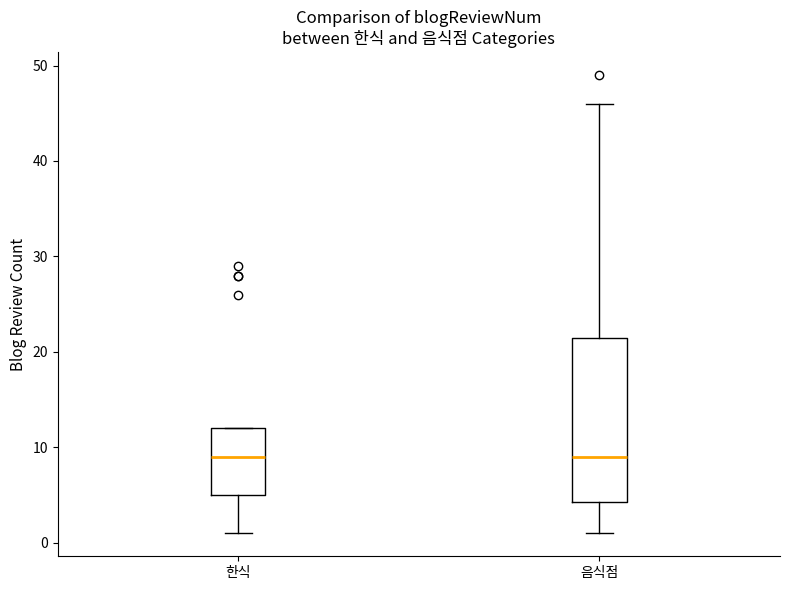

Reading left to right, read every box against the y-axis: the position of its median line, the range the box covers, and the ends of its whiskers. The values are not printed on the chart, so give them approximately, as read against the axis.

한식: median 9, box 5 to 12, whiskers 1 to 12
음식점: median 9, box 4 to 22, whiskers 1 to 46